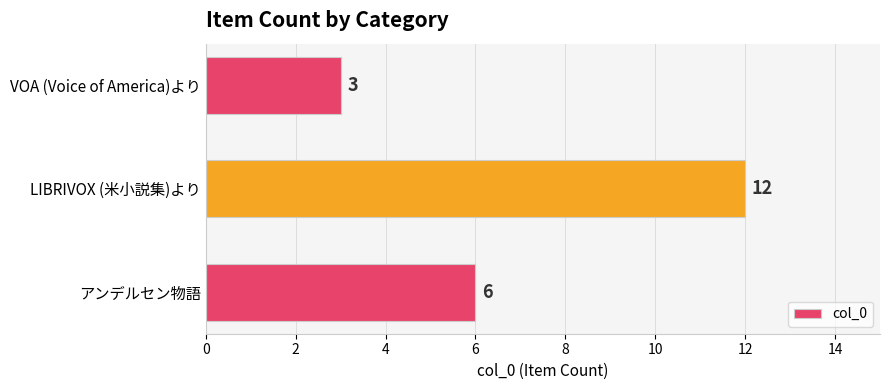

How many bars are there in total?

3